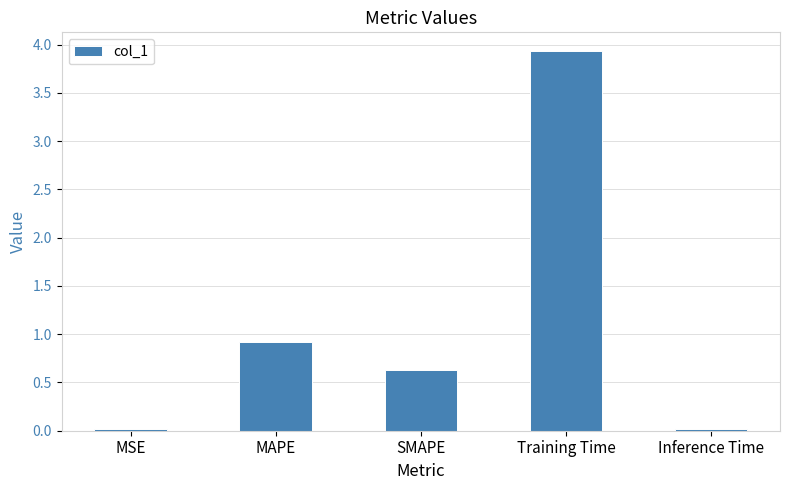

Between Training Time and MSE, which is larger?

Training Time